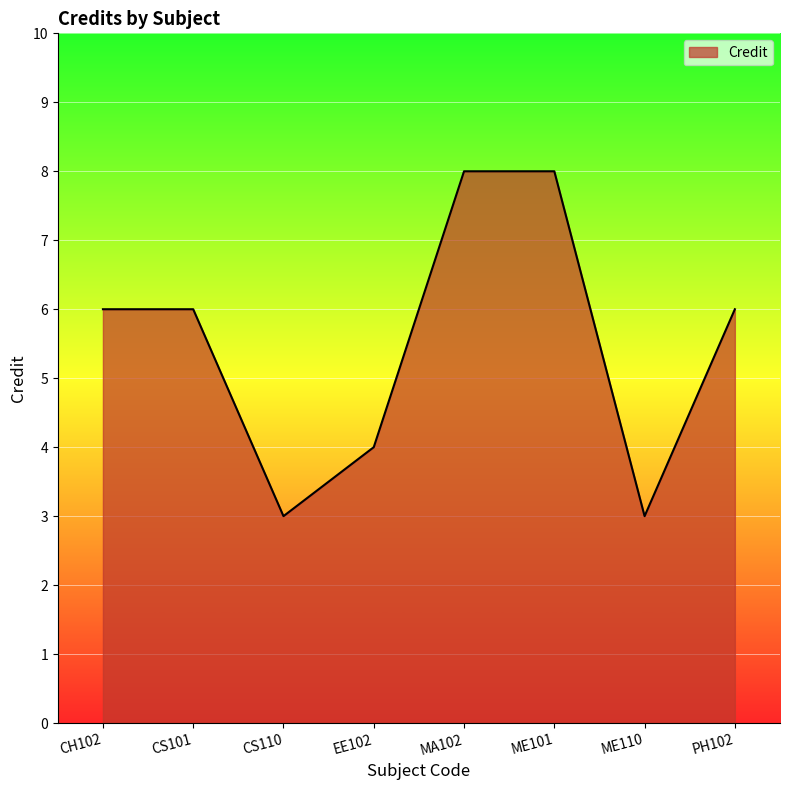

Is it true that the value at EE102 is 1?

False